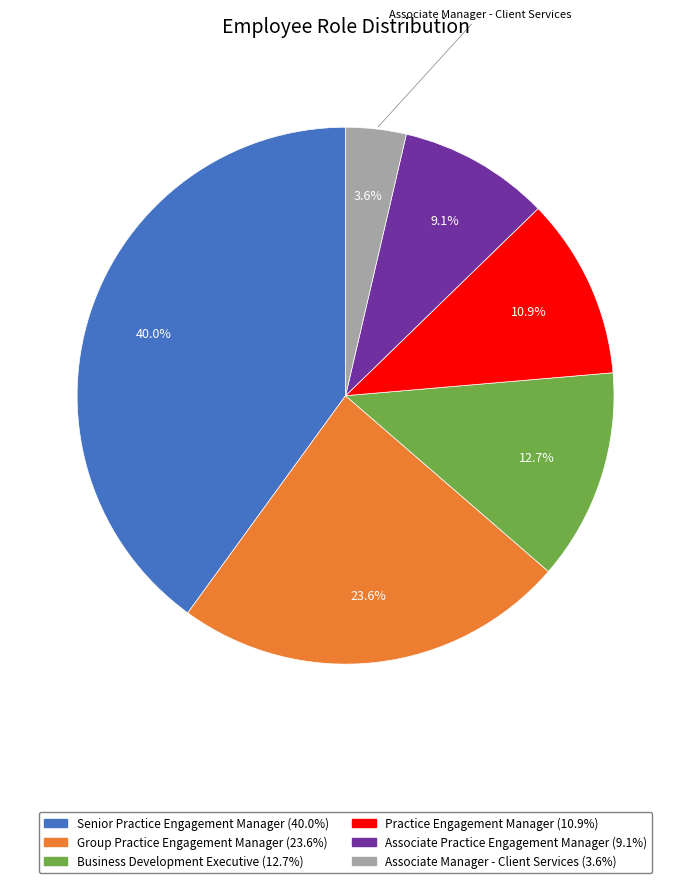

Does any single category account for the majority?

No